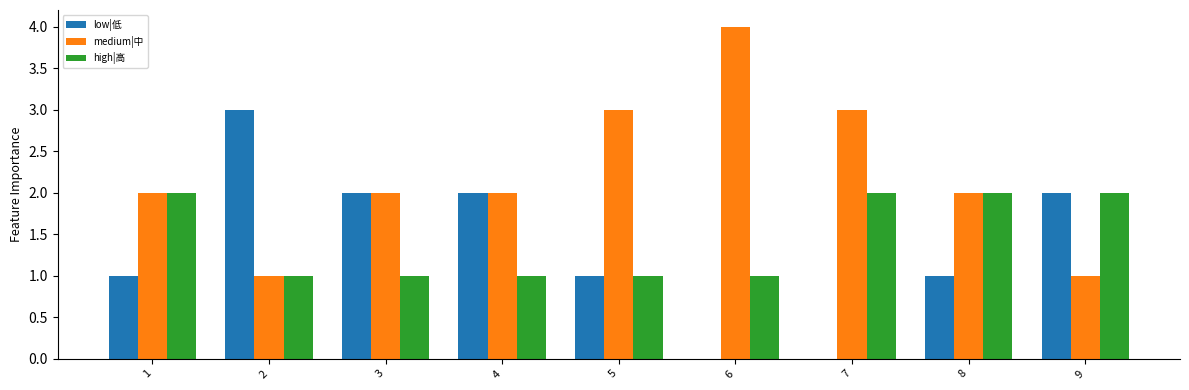

Count the number of categories in the chart.

9